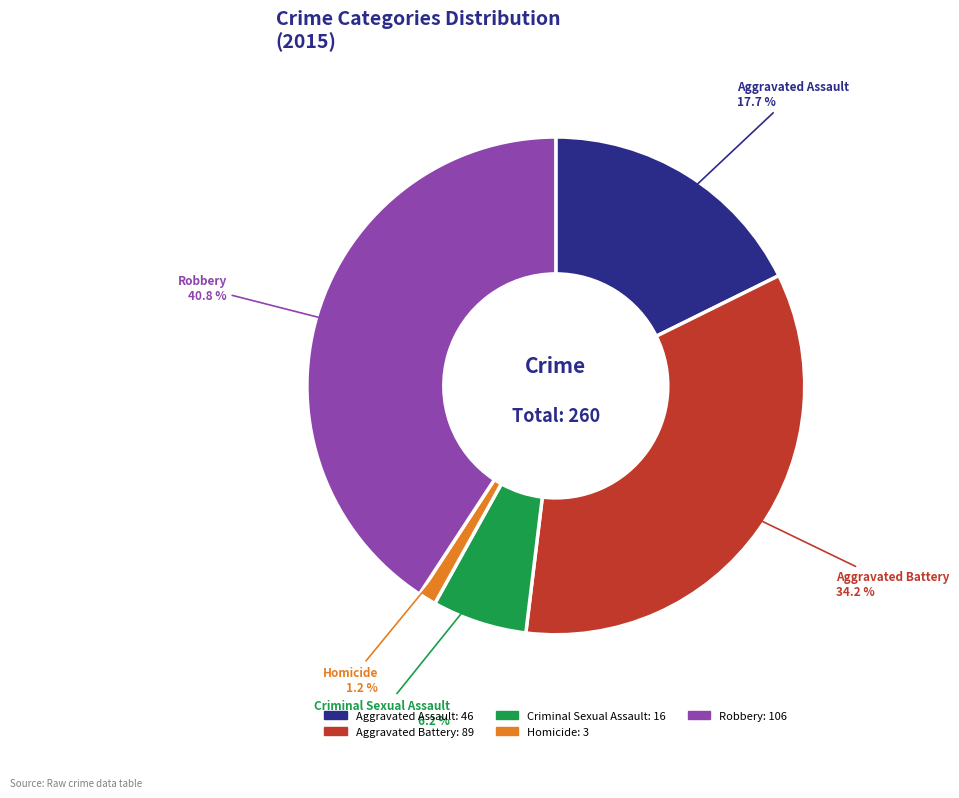

Does Aggravated Assault represent more than half of the total?

No